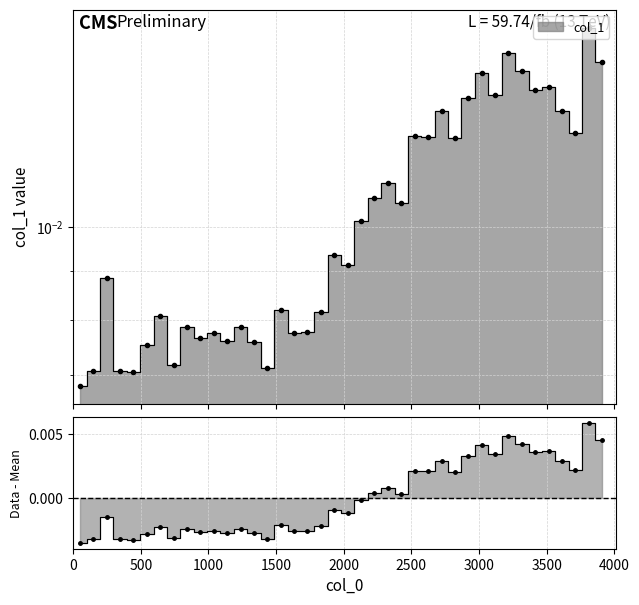

Rank the categories by value from lowest to highest.

50, 445, 149, 346, 1435, 742, 544, 1336, 1138, 940, 1040, 1634, 1732, 842, 1238, 644, 1831, 1535, 248, 2029, 1931, 2129, 2426, 2227, 2327, 2821, 2623, 2525, 3712, 2723, 3613, 2920, 3118, 3415, 3515, 3020, 3317, 3910, 3217, 3812